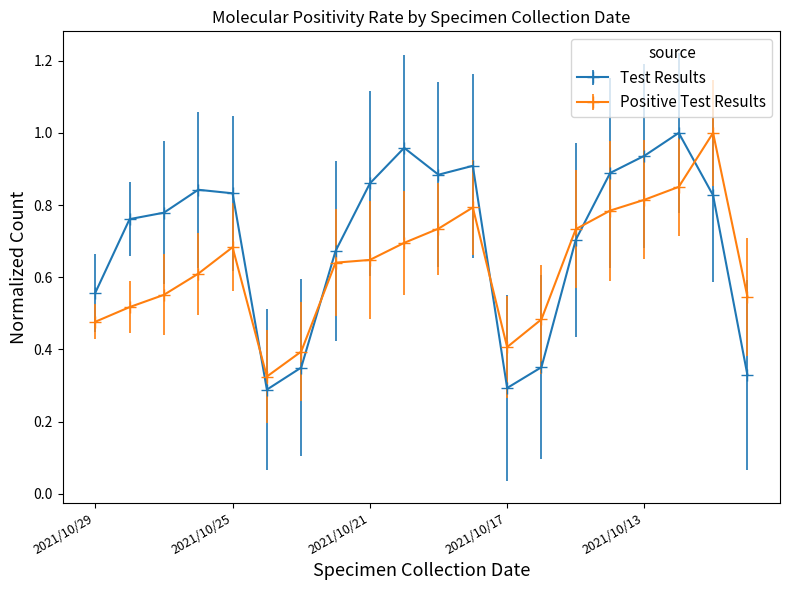

List the series in order of their overall mean, highest first.

Test Results, Positive Test Results